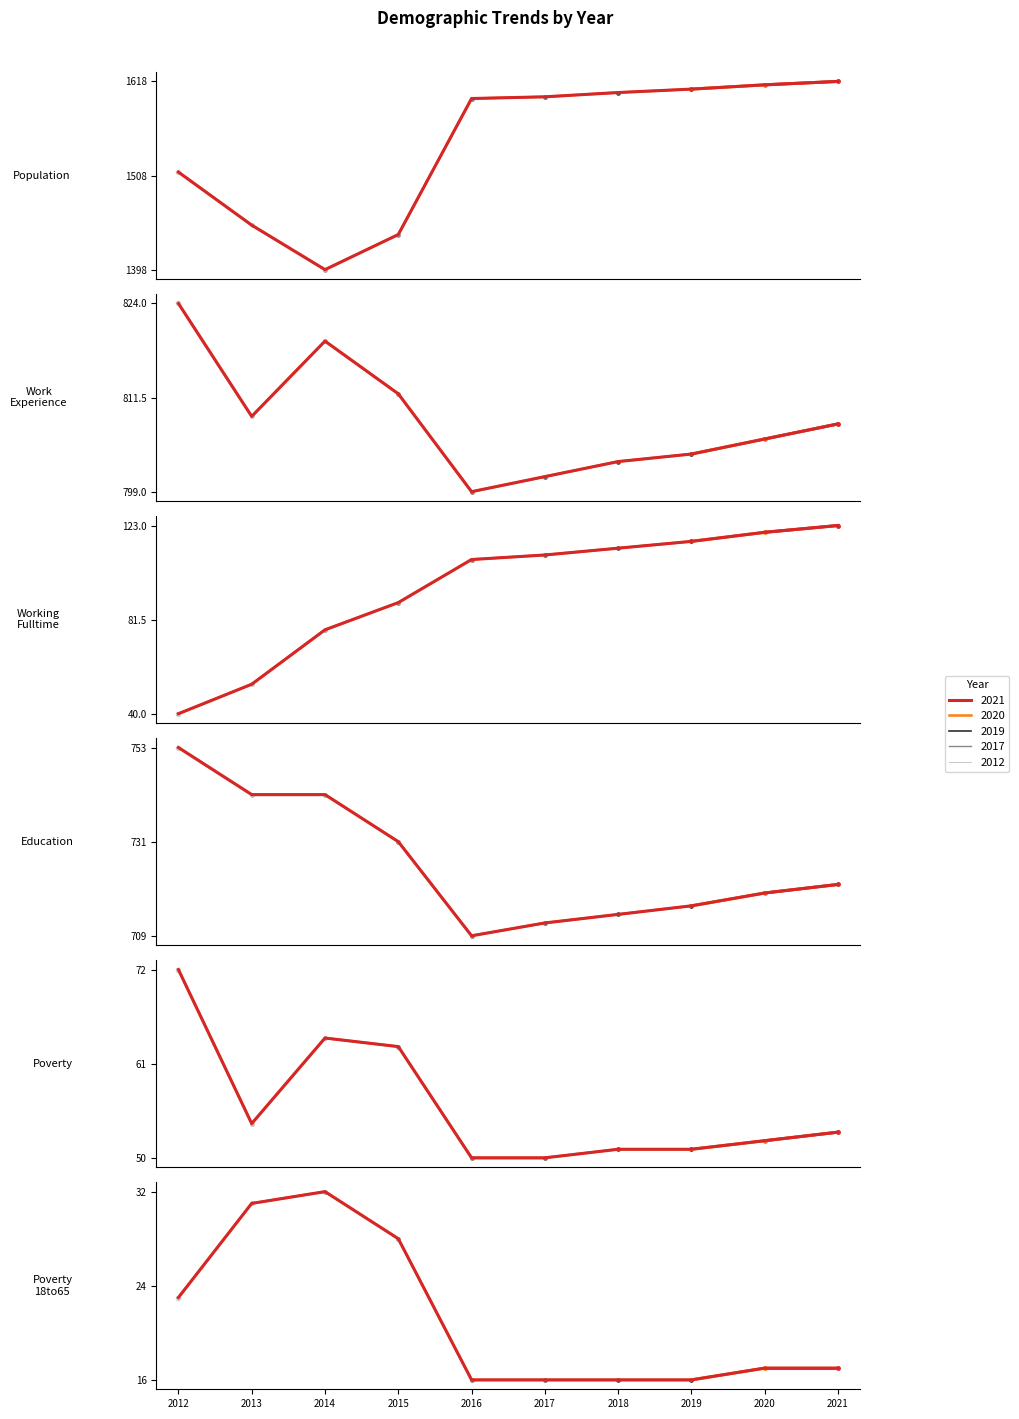

Reading left to right, list all the values displayed in this chart.

Population: 2012=1512	2013=1450	2014=1398	2015=1439	2016=1598	2017=1600	2018=1605	2019=1609	2020=1614	2021=1618
Work_Experience: 2012=824	2013=809	2014=819	2015=812	2016=799	2017=801	2018=803	2019=804	2020=806	2021=808
Working_Fulltime: 2012=40	2013=53	2014=77	2015=89	2016=108	2017=110	2018=113	2019=116	2020=120	2021=123
Education: 2012=753	2013=742	2014=742	2015=731	2016=709	2017=712	2018=714	2019=716	2020=719	2021=721
Poverty: 2012=72	2013=54	2014=64	2015=63	2016=50	2017=50	2018=51	2019=51	2020=52	2021=53
Poverty_18to65: 2012=23	2013=31	2014=32	2015=28	2016=16	2017=16	2018=16	2019=16	2020=17	2021=17